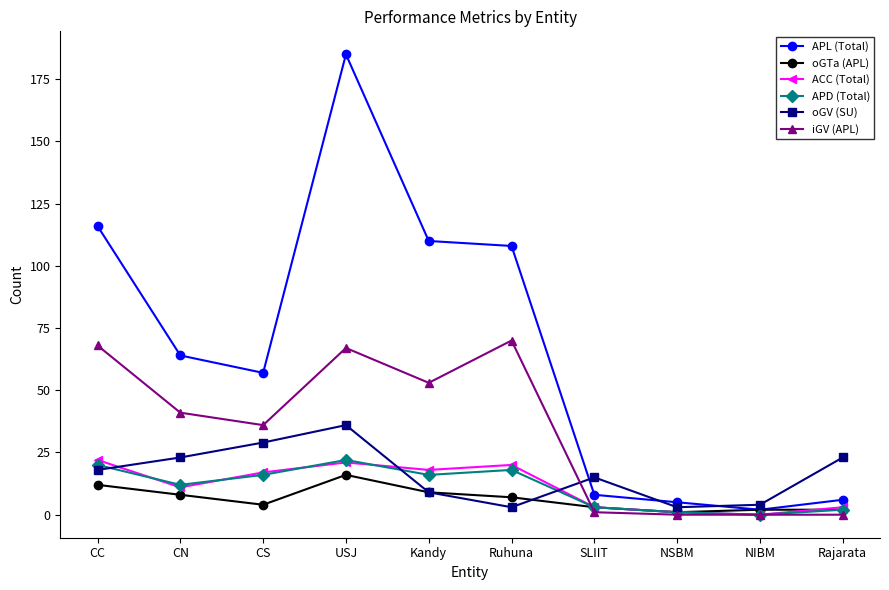

What is the label of the 9th point from the right?

CN